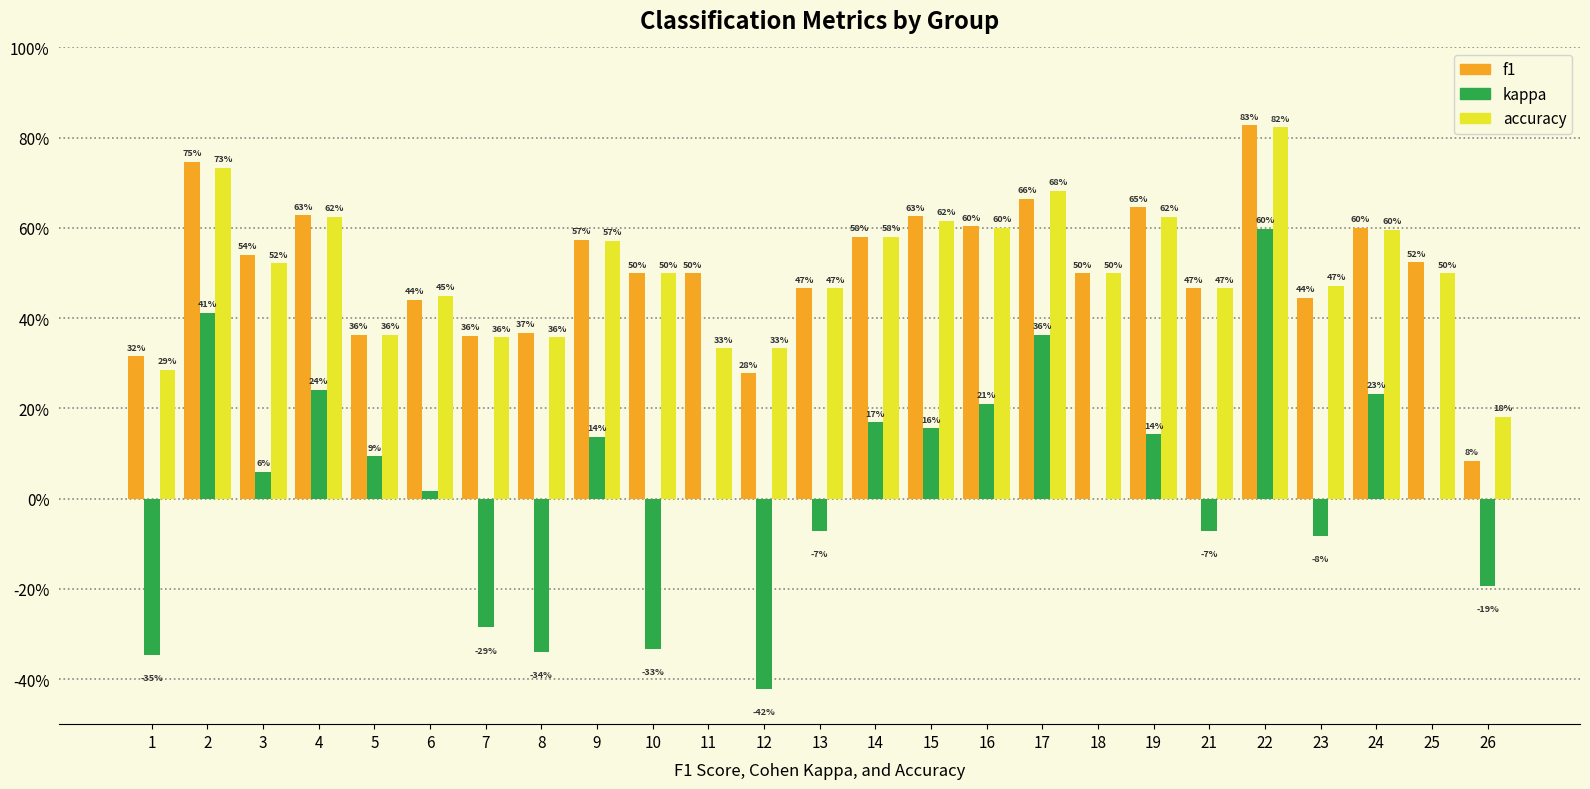

Reading left to right, list all the values displayed in this chart.

f1: 1=0.3	2=0.7	3=0.5	4=0.6	5=0.4	6=0.4	7=0.4	8=0.4	9=0.6	10=0.5	11=0.5	12=0.3	13=0.5	14=0.6	15=0.6	16=0.6	17=0.7	18=0.5	19=0.6	21=0.5	22=0.8	23=0.4	24=0.6	25=0.5	26=0.1
kappa: 1=-0.3	2=0.4	3=0.1	4=0.2	5=0.1	6=0.0	7=-0.3	8=-0.3	9=0.1	10=-0.3	11=0.0	12=-0.4	13=-0.1	14=0.2	15=0.2	16=0.2	17=0.4	18=0.0	19=0.1	21=-0.1	22=0.6	23=-0.1	24=0.2	25=0.0	26=-0.2
accuracy: 1=0.3	2=0.7	3=0.5	4=0.6	5=0.4	6=0.5	7=0.4	8=0.4	9=0.6	10=0.5	11=0.3	12=0.3	13=0.5	14=0.6	15=0.6	16=0.6	17=0.7	18=0.5	19=0.6	21=0.5	22=0.8	23=0.5	24=0.6	25=0.5	26=0.2